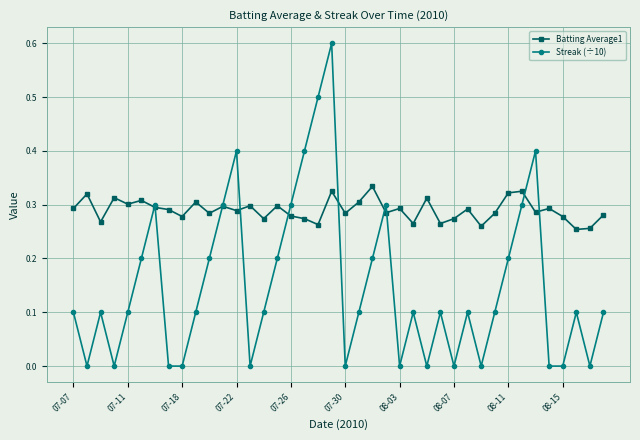

Which series has the largest total across all categories?

Batting Average1